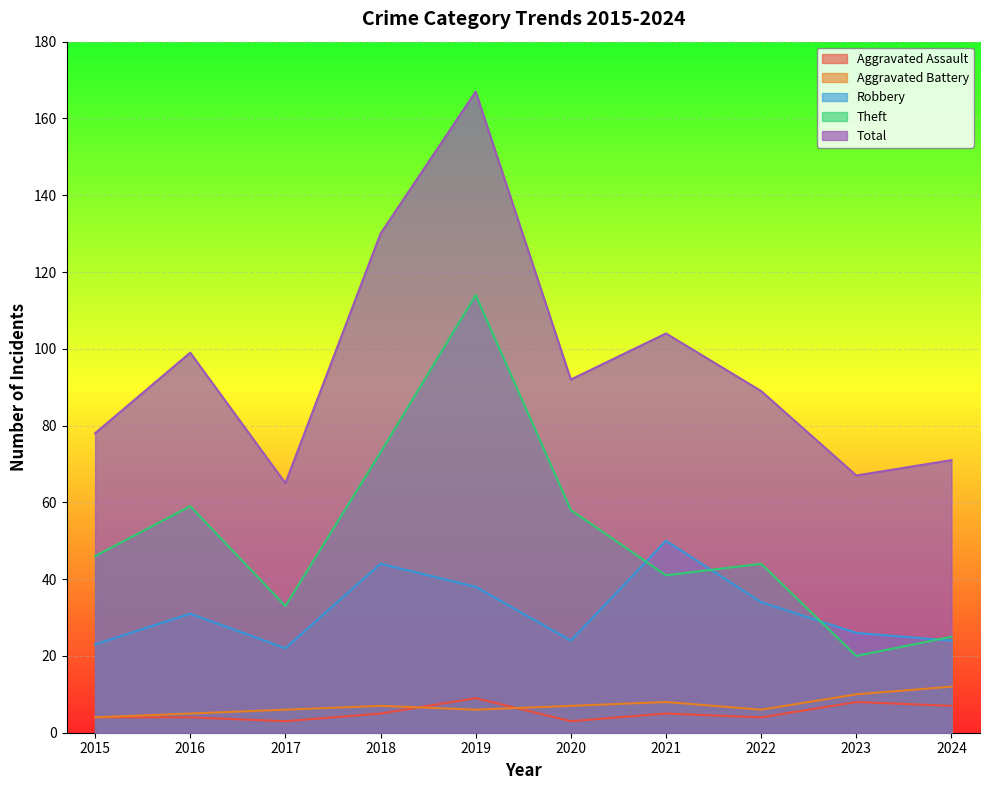

In Theft, how many points are higher than both neighbors (excluding endpoints)?

3